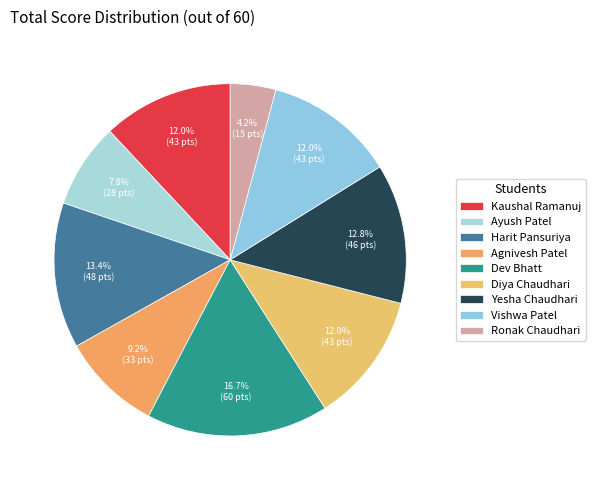

Rank the categories by value from lowest to highest.

Ronak Chaudhari, Ayush Patel, Agnivesh Patel, Kaushal Ramanuj, Diya Chaudhari, Vishwa Patel, Yesha Chaudhari, Harit Pansuriya, Dev Bhatt